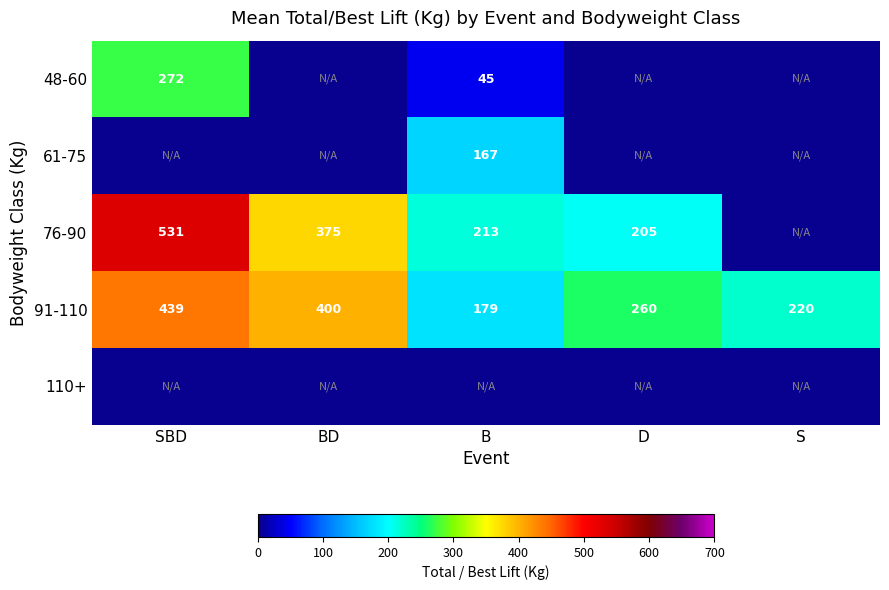

The 61-75 series shows 167 at B. True or false?

True